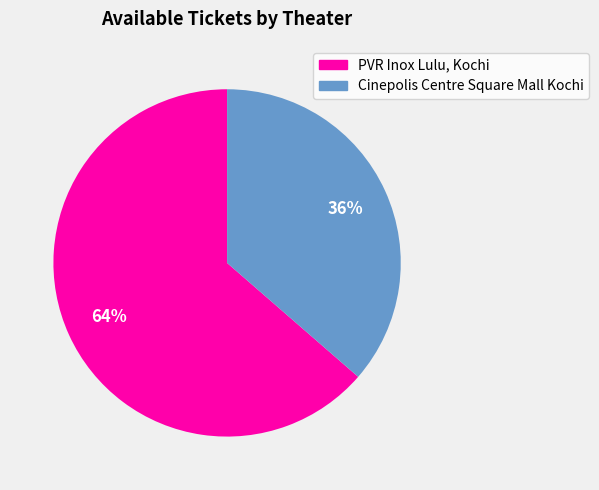

What percentage is the PVR Inox Lulu, Kochi slice, to the nearest percent?

64%